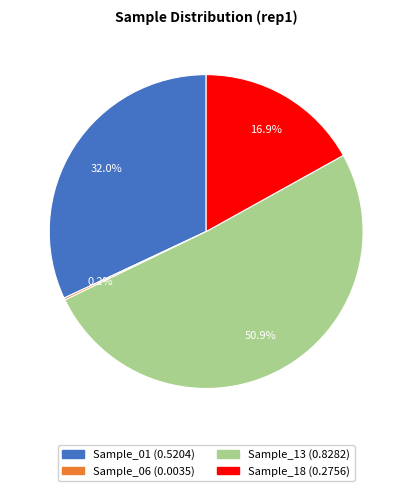

Which category has the biggest portion of the pie?

Sample_13